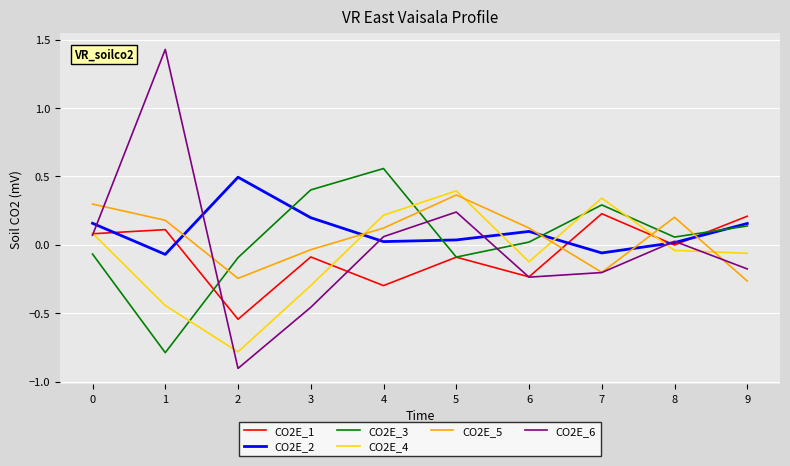

Which series changed the most between 0 and 6?

CO2E_1